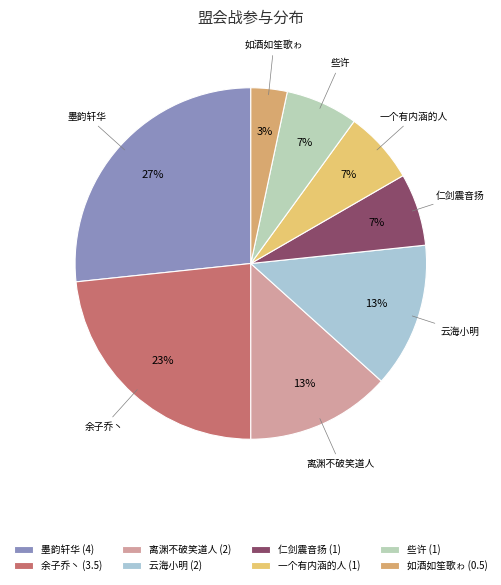

How many slices are in this pie chart?

8